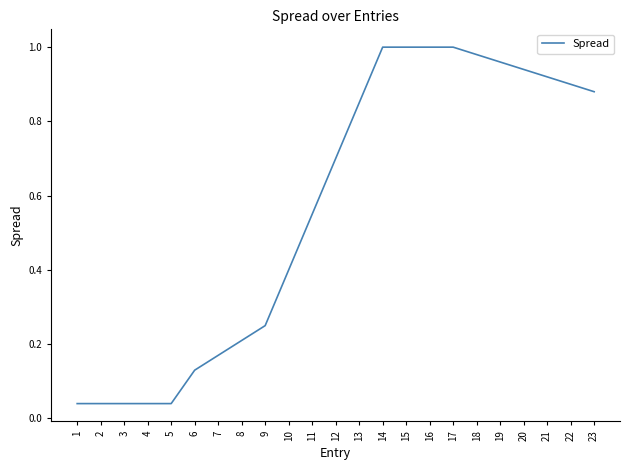

How many lines are shown in the chart?

1